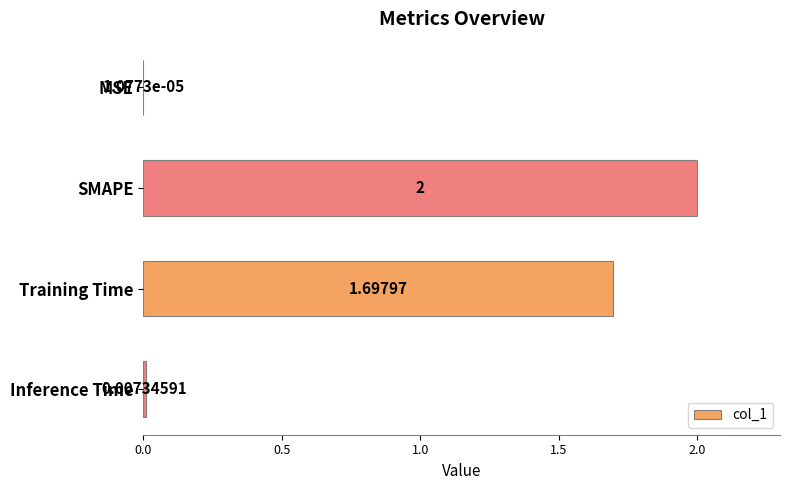

Where is the data nearest to the value 1?

Training Time